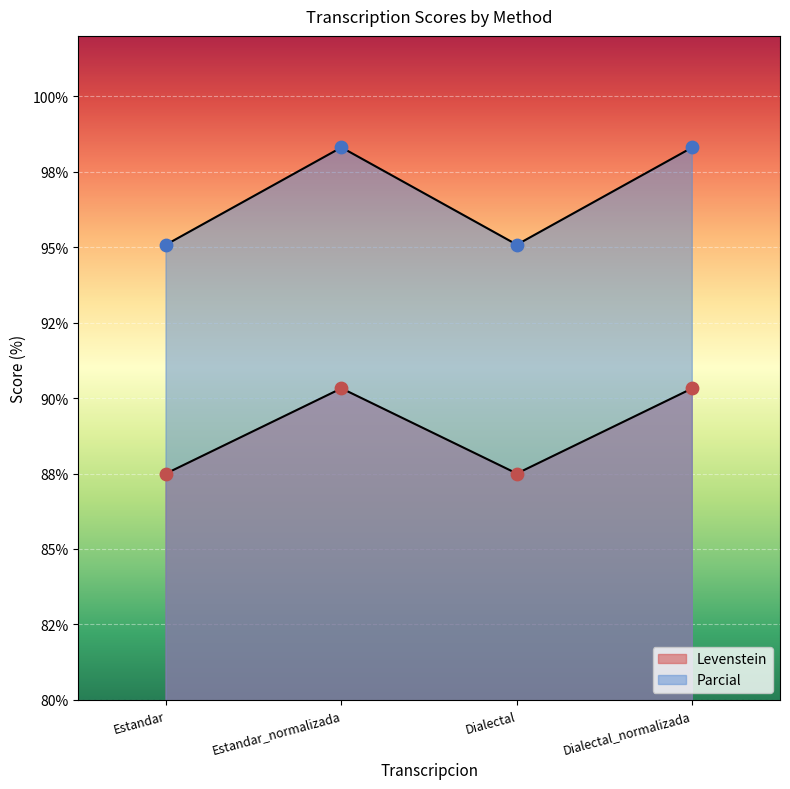

At how many categories does at least one series exceed 93?

4